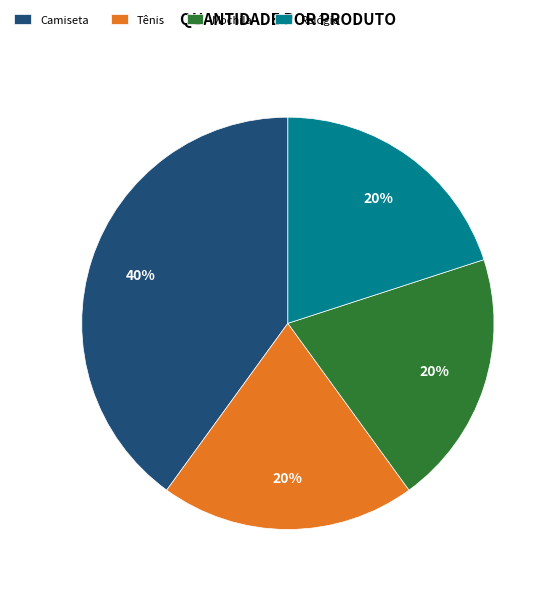

To the nearest percent, what percentage of the pie is Relógio?

20%